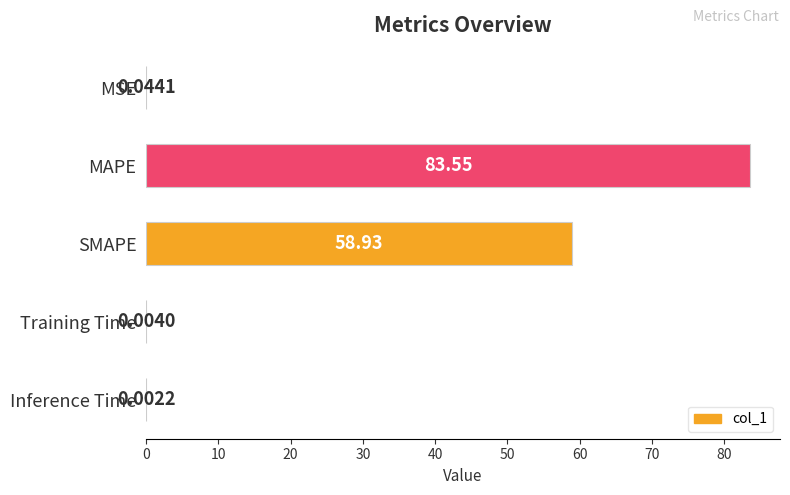

What is the sum of all values?

142.5